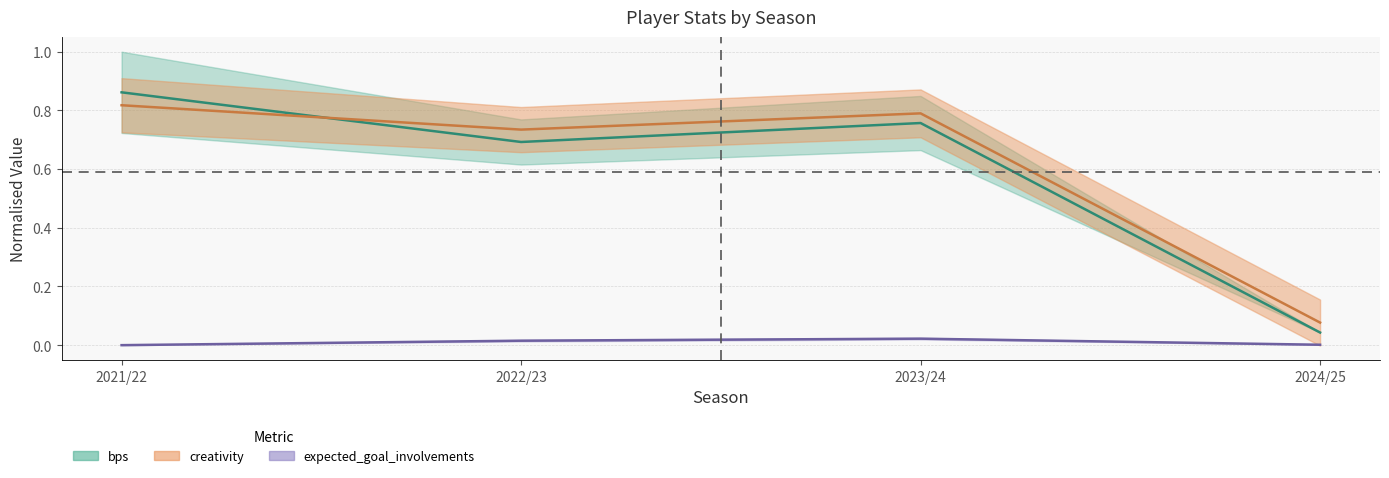

What are all the series names shown in the legend?

bps, creativity, expected_goal_involvements